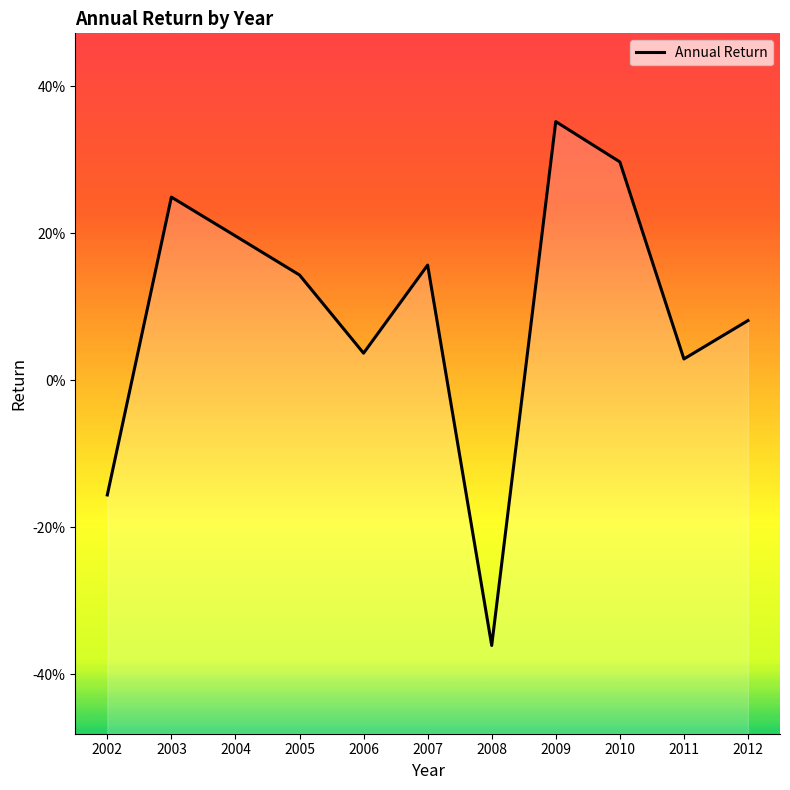

What is the value of the 6th point from the left?

0.2